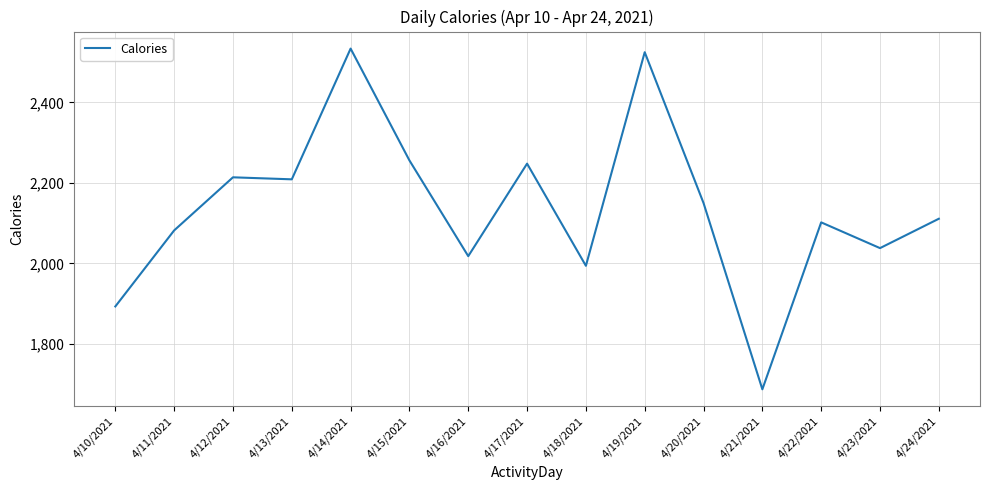

What is the difference between the maximum and minimum values?

847